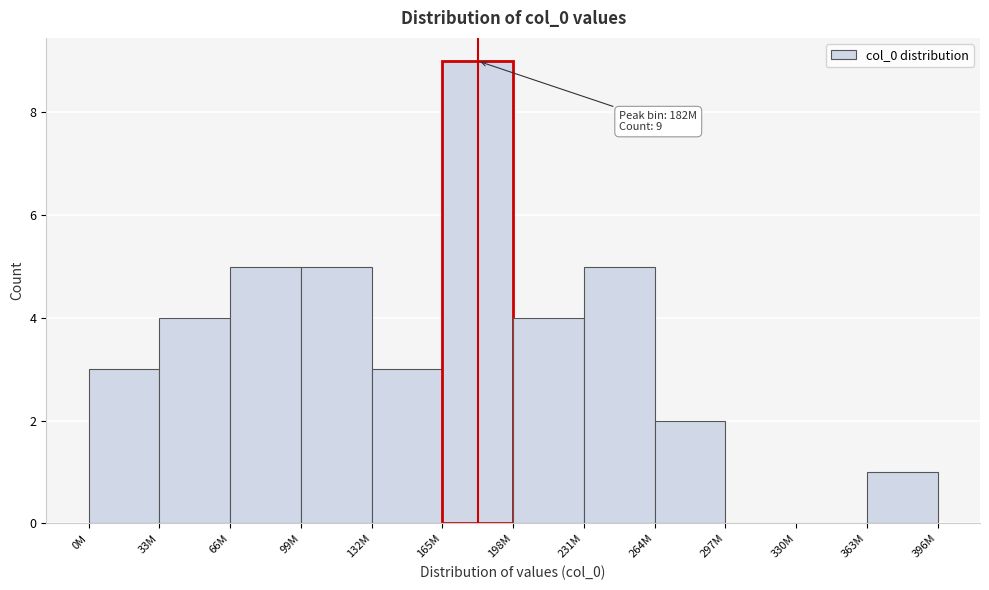

Reading left to right, transcribe all the data shown in this chart.

0M=3	33M=4	66M=5	99M=5	132M=3	165M=9	198M=4	231M=5	264M=2	297M=0	330M=0	363M=1